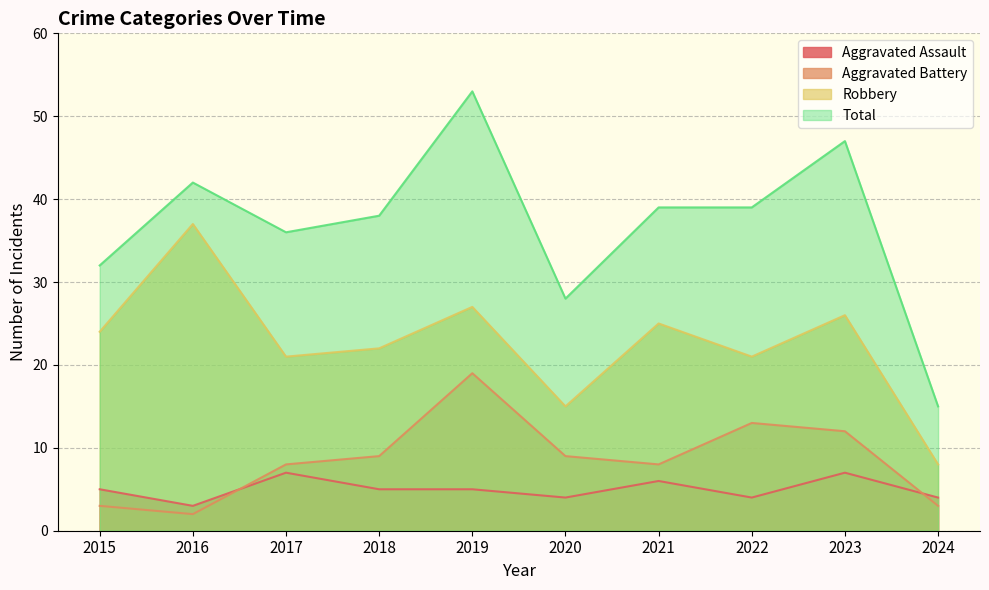

Is it true that Total equals 36 at 2017?

True